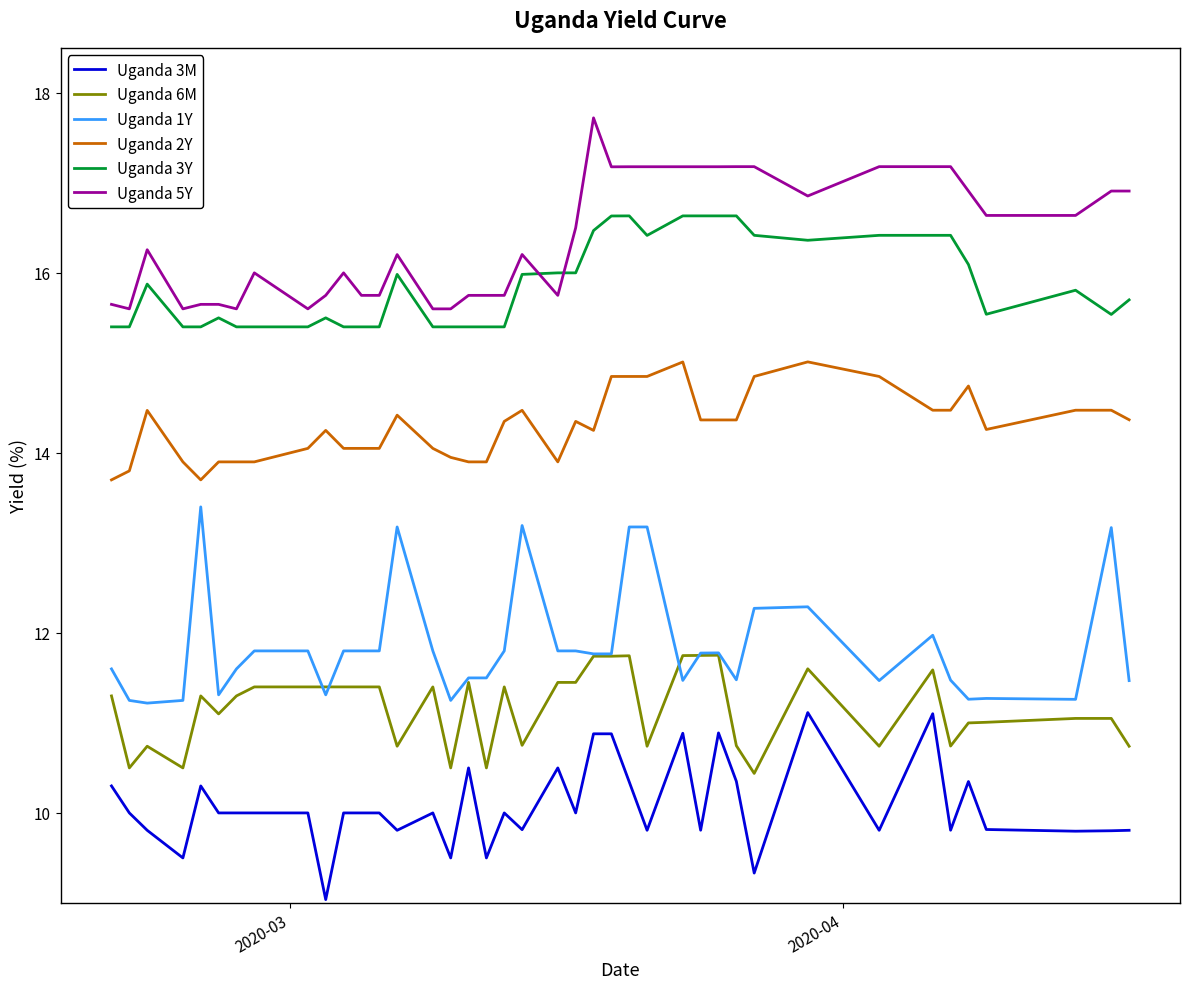

True or false: Uganda 2Y and Uganda 3Y cross at least once.

False